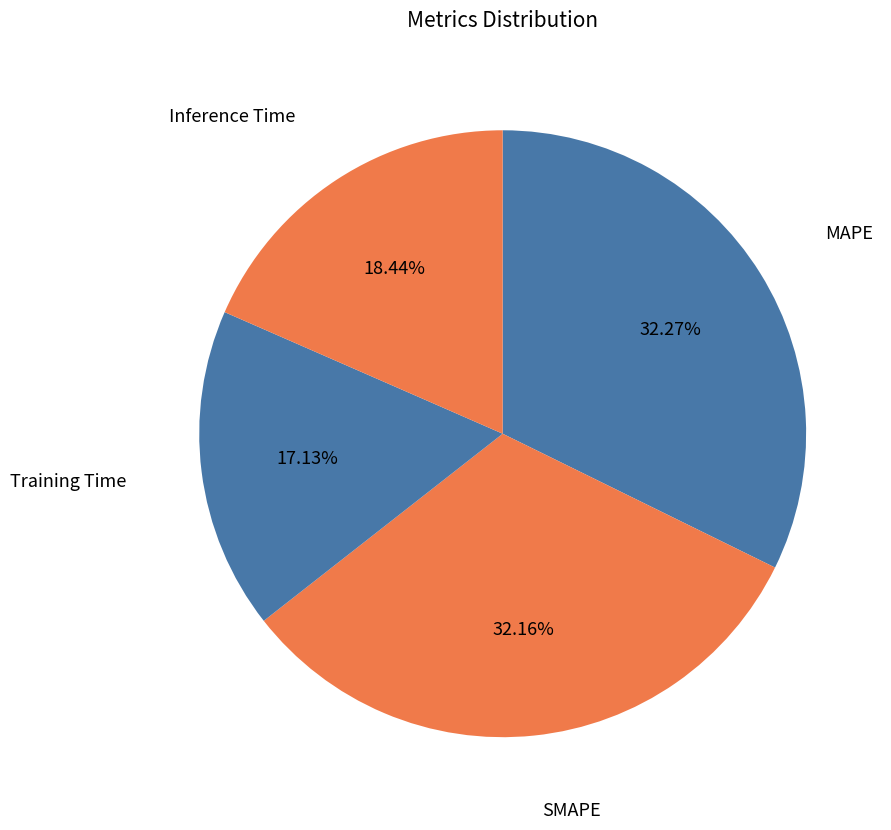

How many slices are in this pie chart?

4